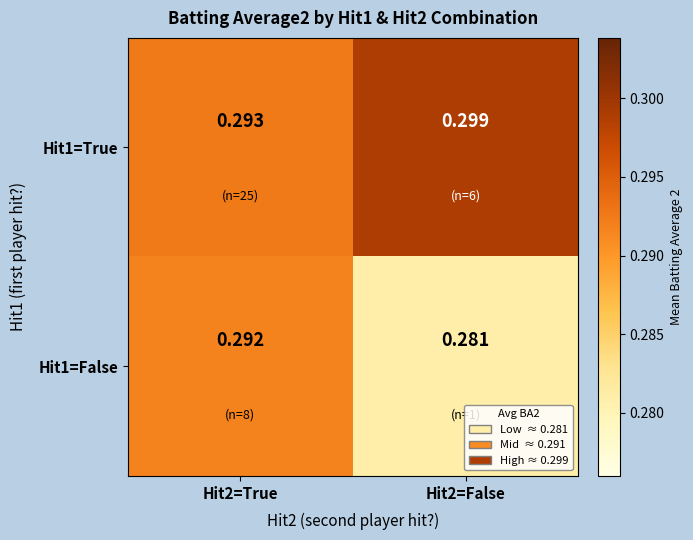

Is the value of Hit1=False at Hit2=True greater than the value of Hit1=True at Hit2=False?

No